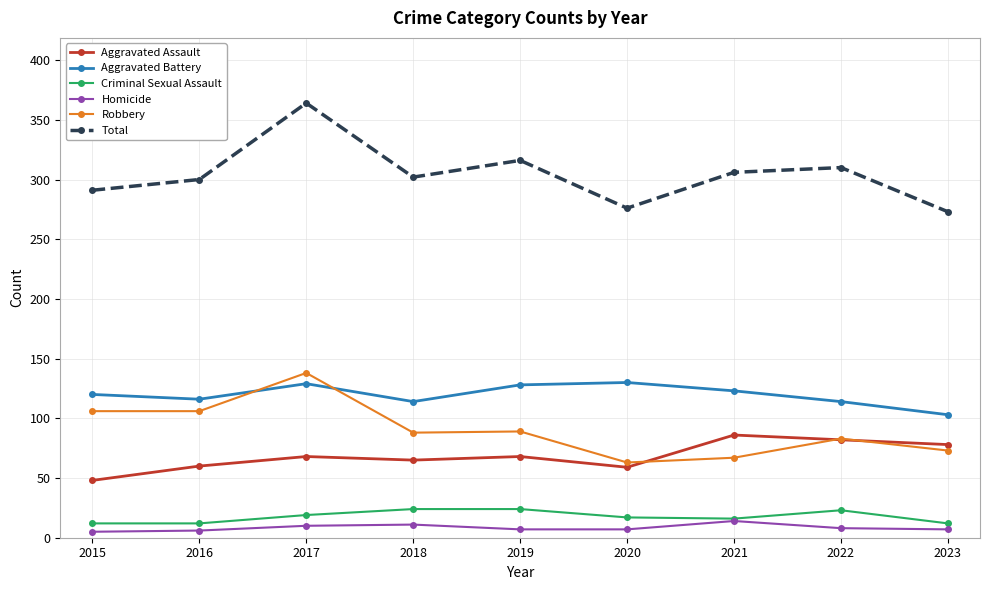

At how many categories does at least one series exceed 186?

9